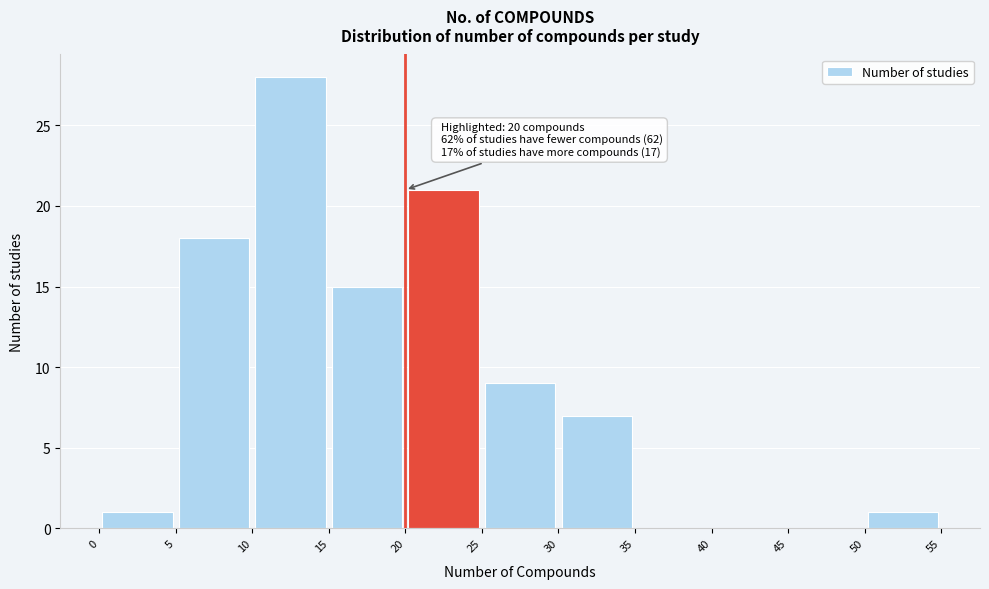

Which range on the x-axis has the tallest bar?

10 to 15